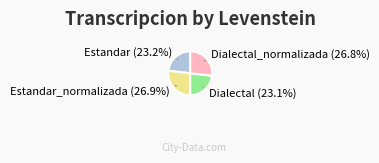

How many segments does this pie chart have?

4